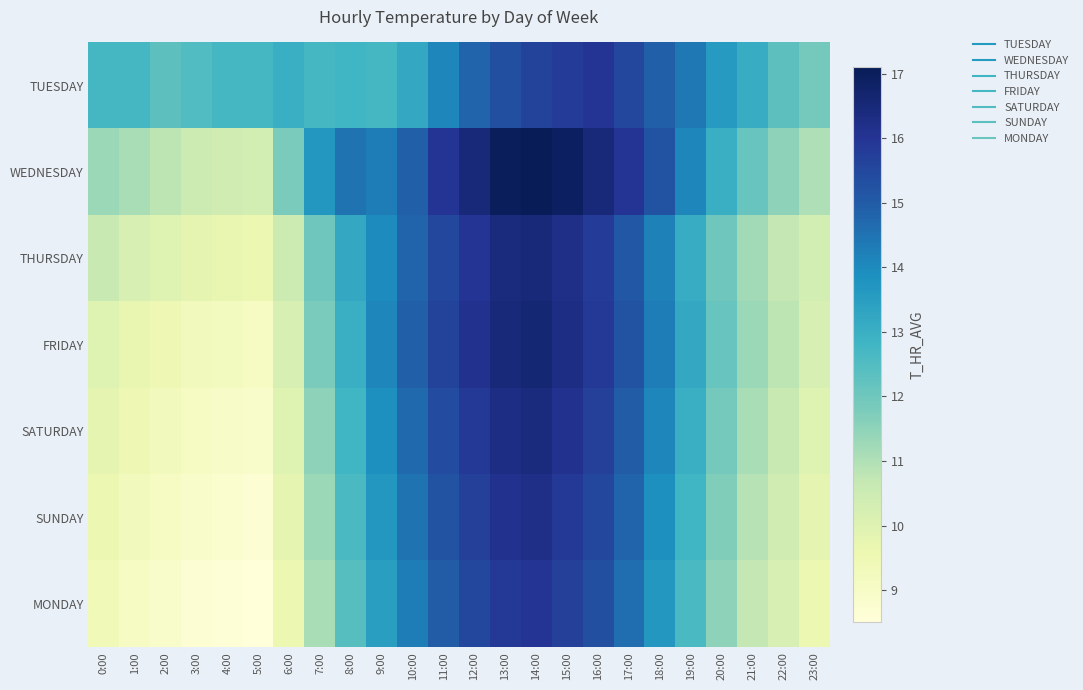

What is the total value across all series at 10:00?

101.3